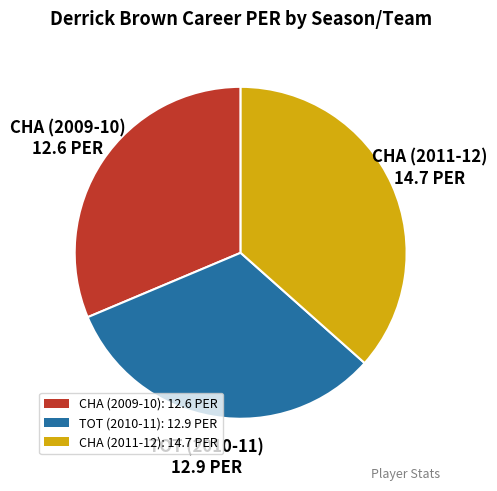

Count the number of slices in the pie.

3